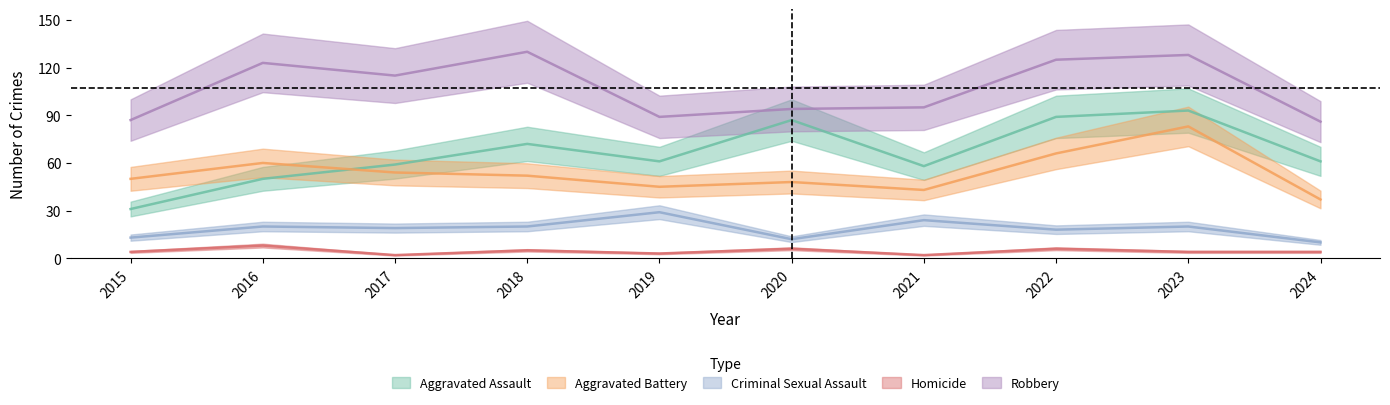

What is the difference between the second highest and second lowest values in the Criminal Sexual Assault series?

12